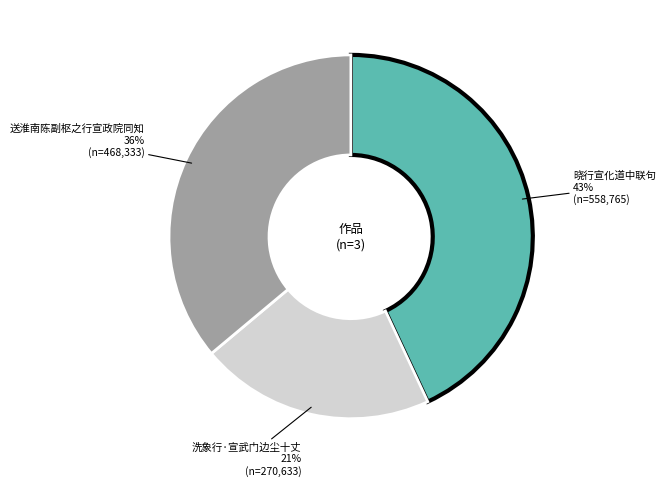

Count the number of slices in the pie.

3